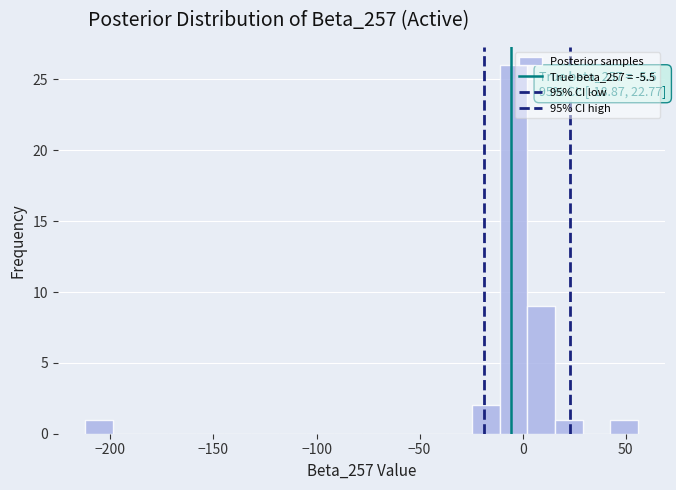

Read against the x-axis, roughly where is the centre of the tallest bar?

-5